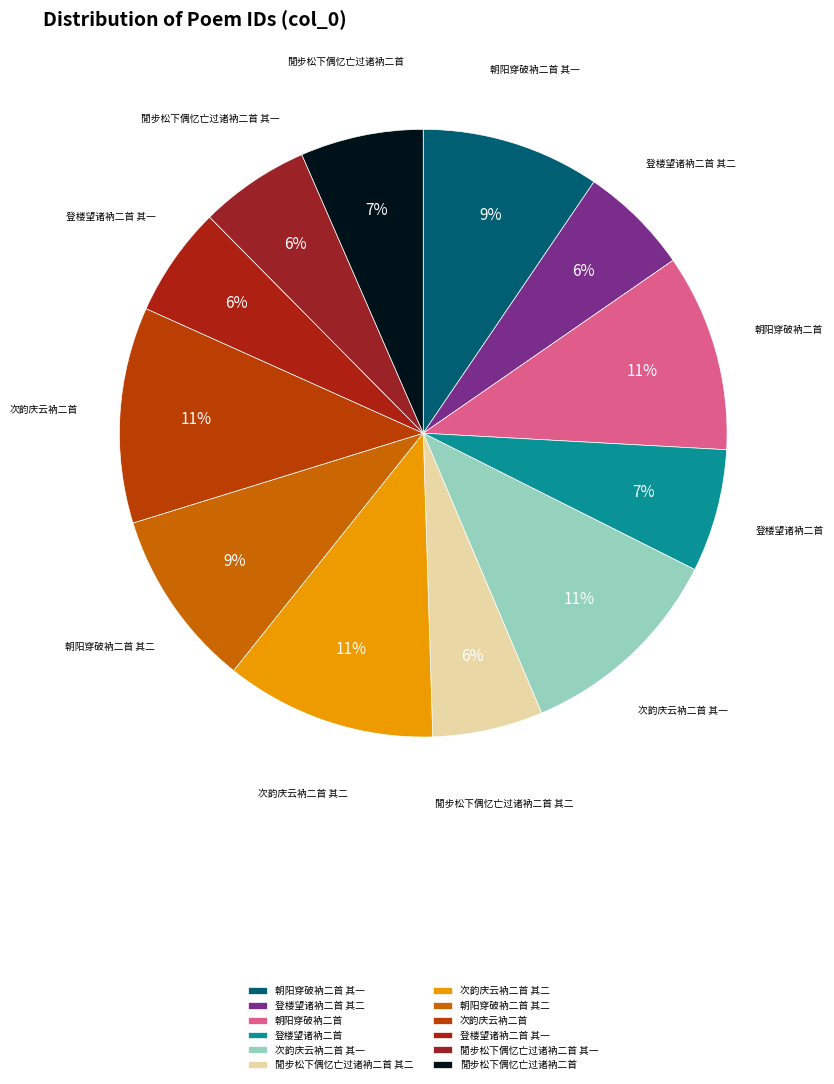

Do 閒步松下偶忆亡过诸衲二首 其二 and 朝阳穿破衲二首 其一 together represent more than half of the pie?

No